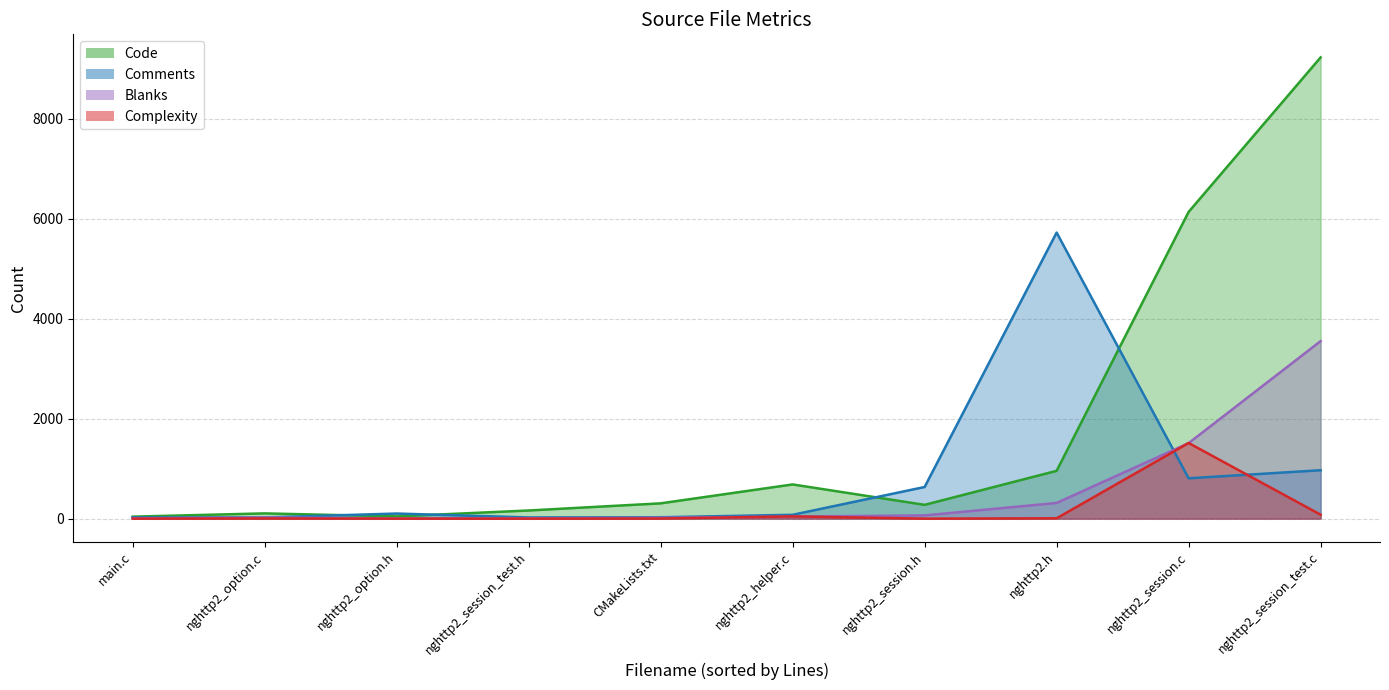

The Code series shows 426 at nghttp2_helper.c. True or false?

False